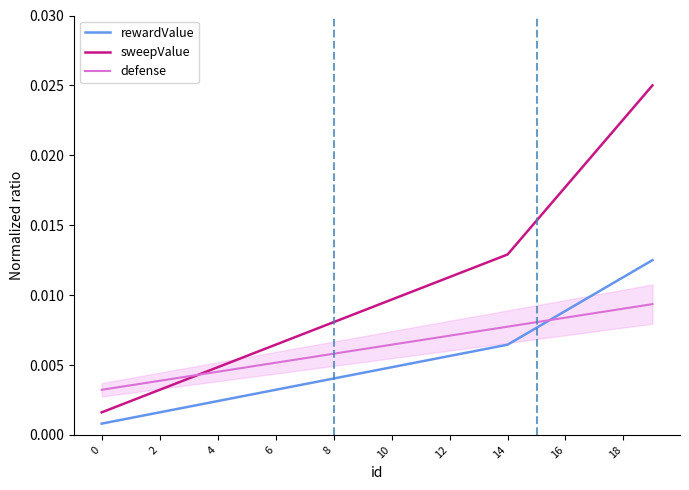

True or false: sweepValue and rewardValue intersect in this chart.

False